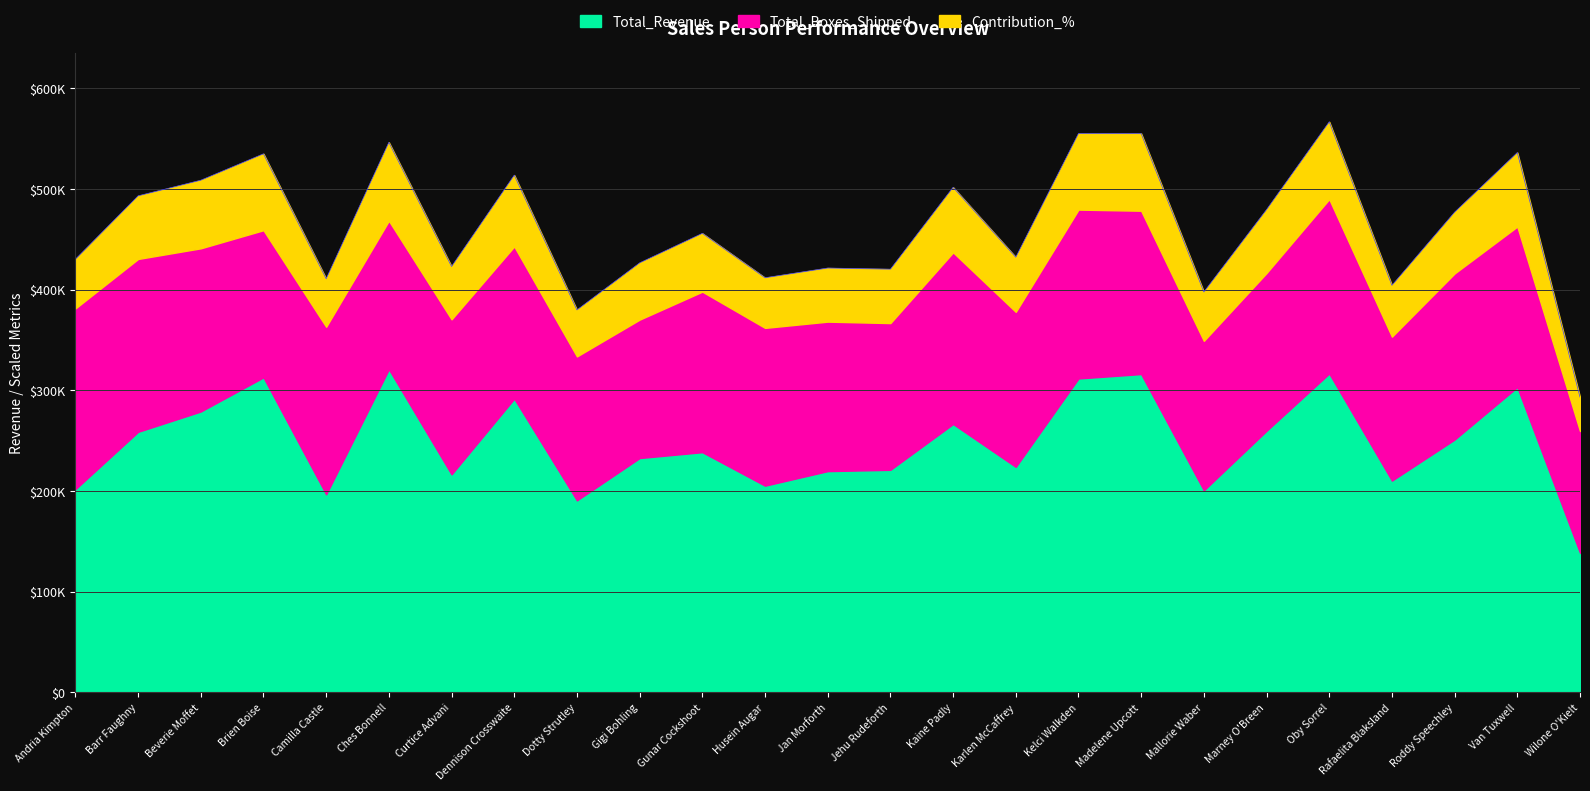

What are all the series names shown in the legend?

Total_Revenue, Total_Boxes_Shipped, Contribution_%